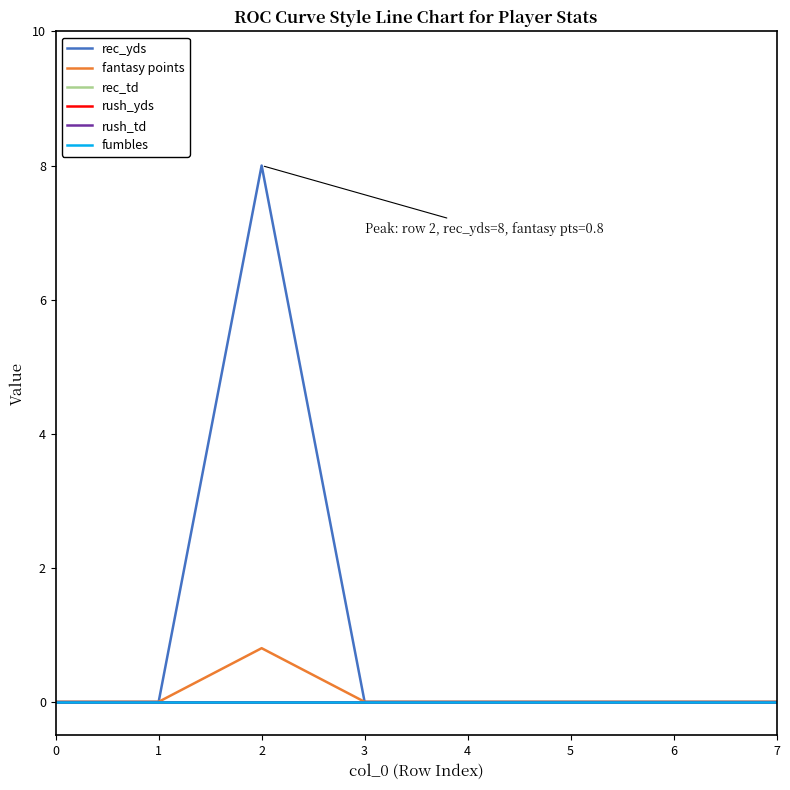

What is the value of the fantasy points point at the 3rd from the left?

0.8